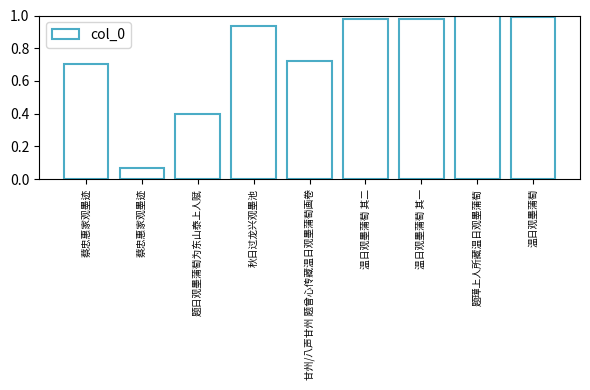

Does the chart contain any negative values?

No